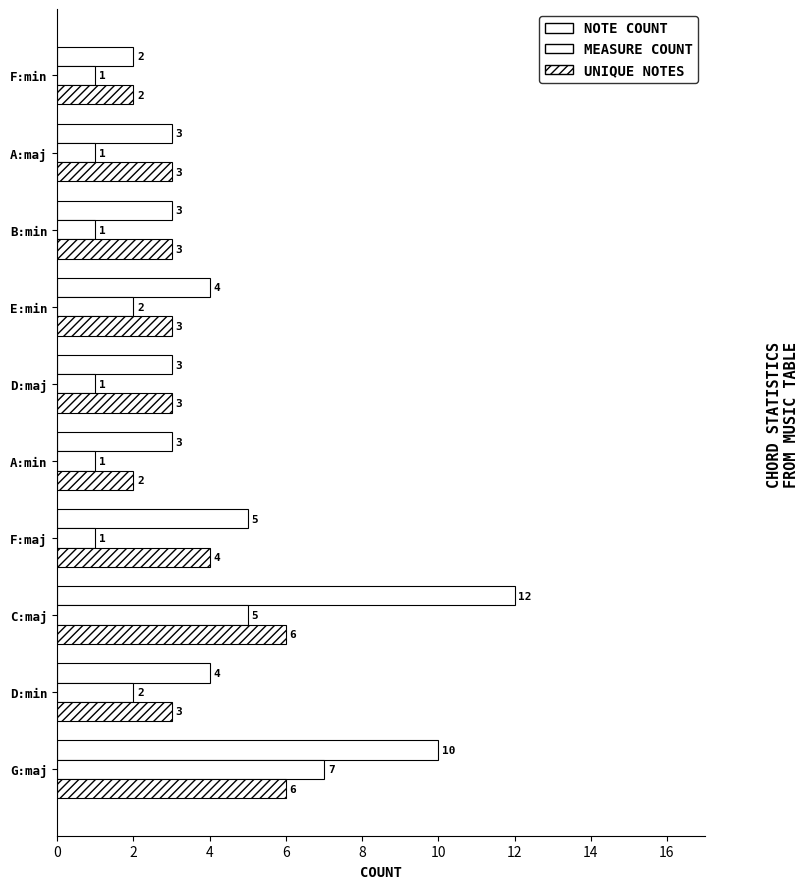

Count the number of categories in the chart.

10